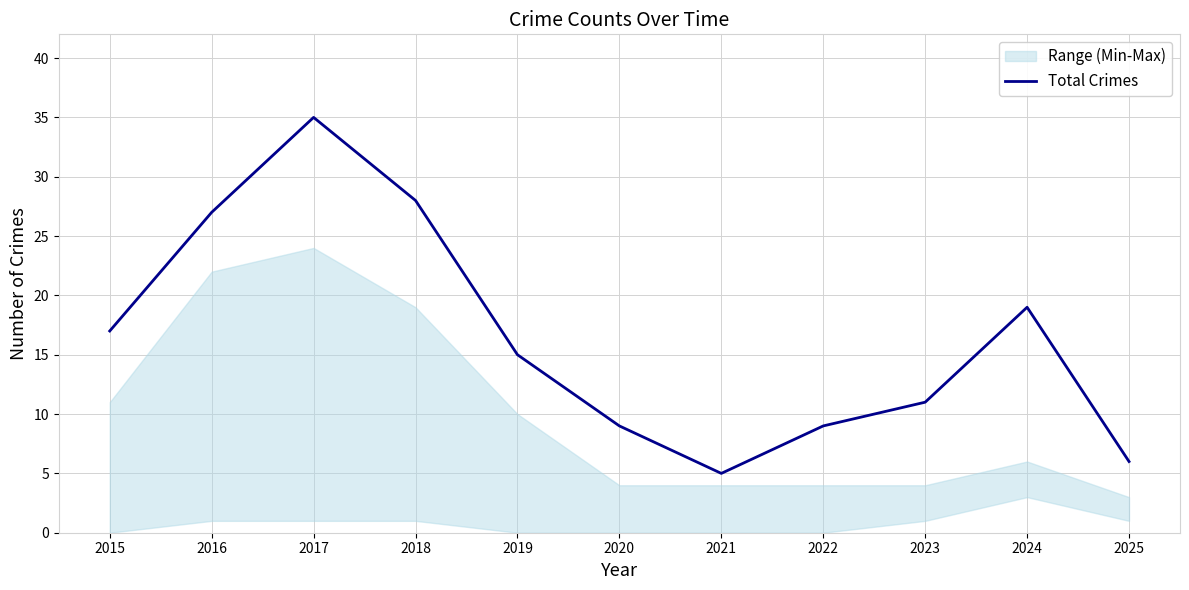

Reading left to right, list all the values displayed in this chart.

17	27	35	28	15	9	5	9	11	19	6